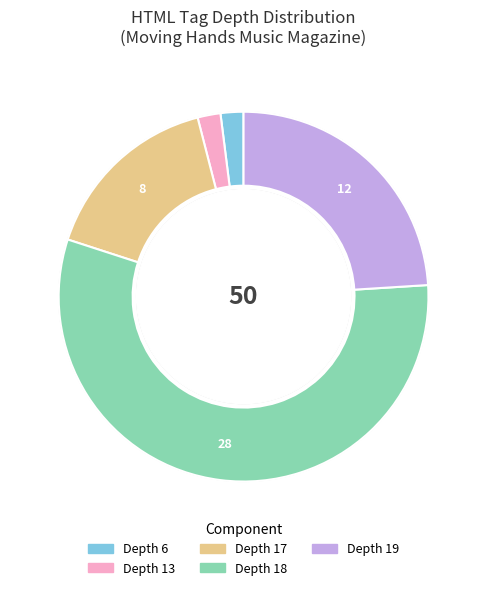

Does any single category account for the majority?

Yes